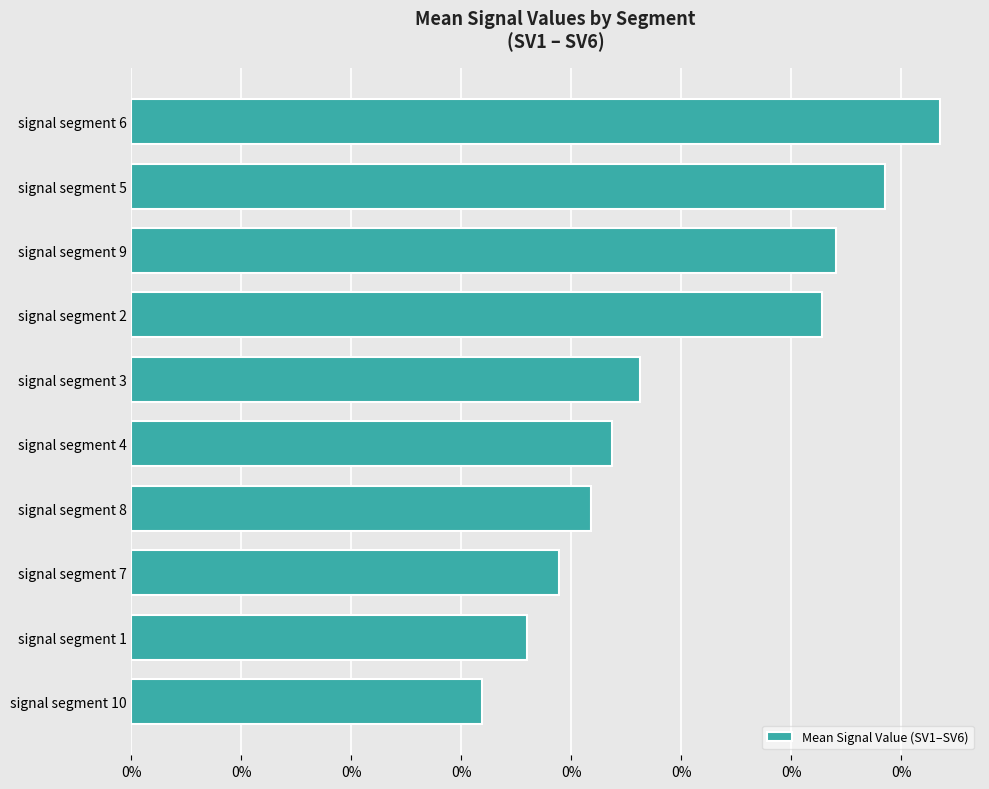

Are the bars horizontal?

Yes